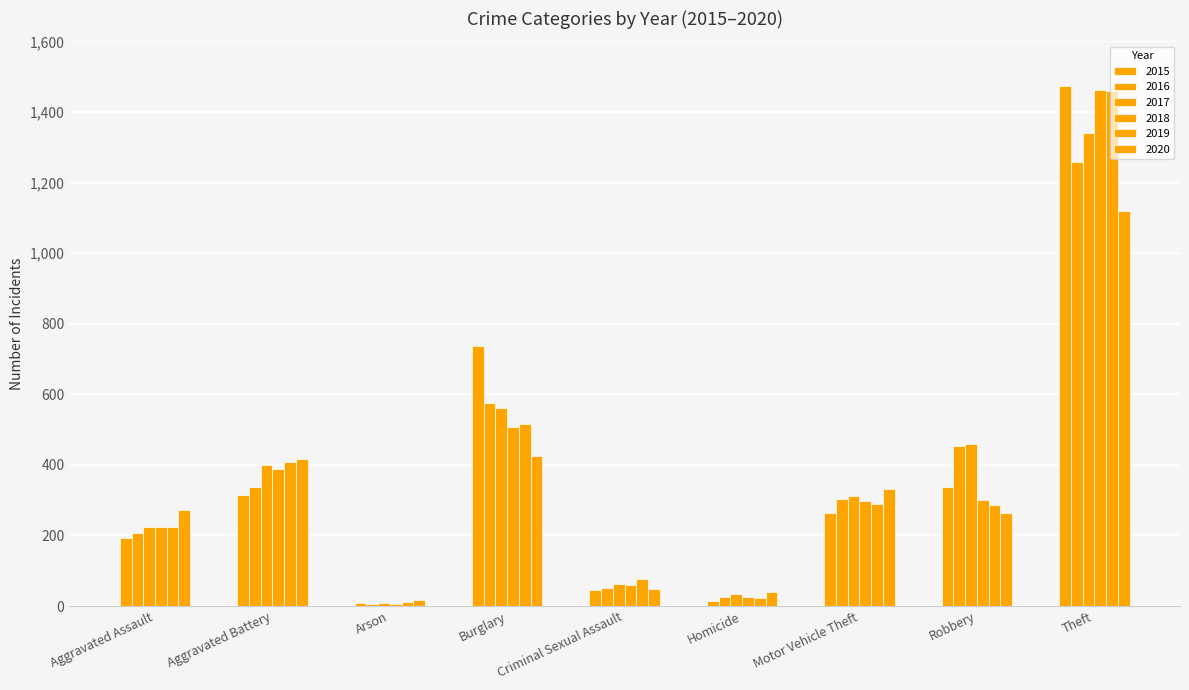

How many data points in 2015 are less than 263?

4